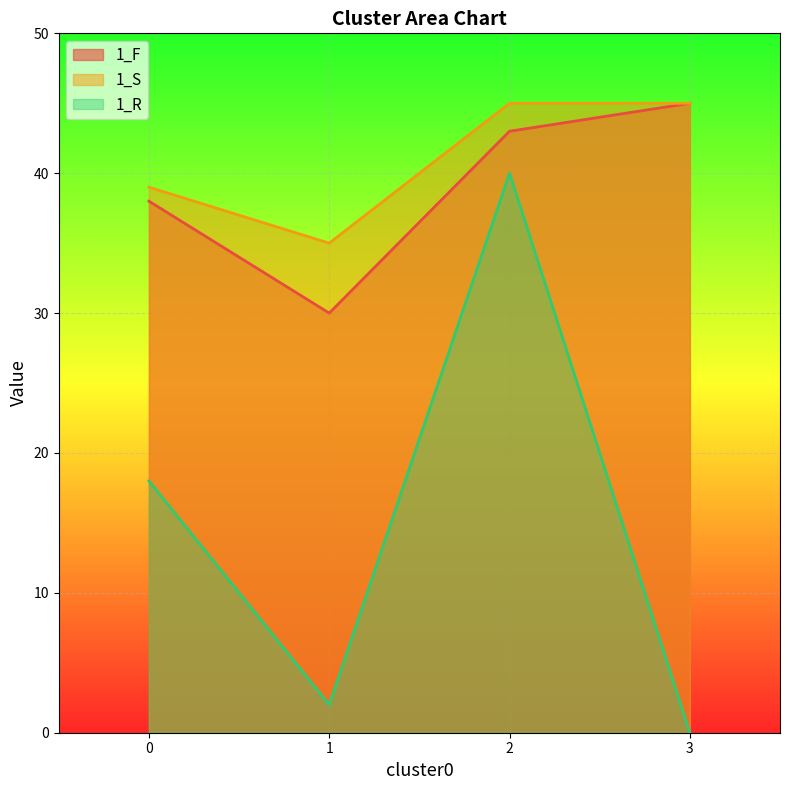

Is it true that 1_S equals 45 at 3?

True